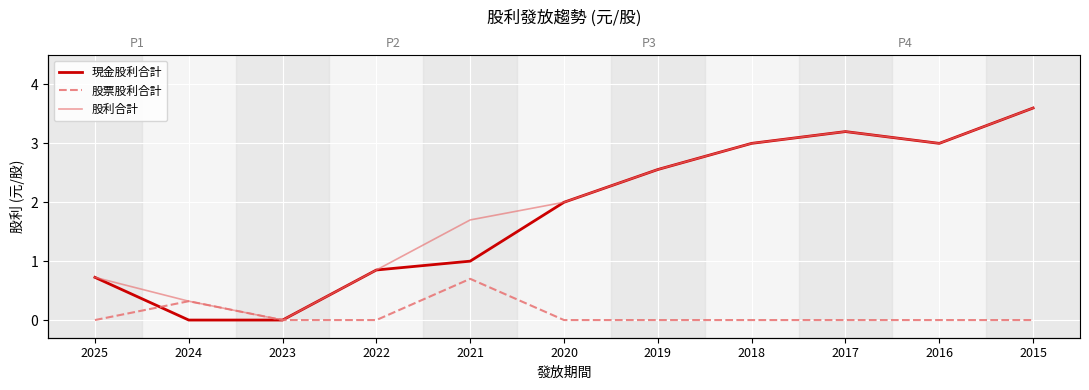

In 股利合計, how many points are higher than both neighbors (excluding endpoints)?

1